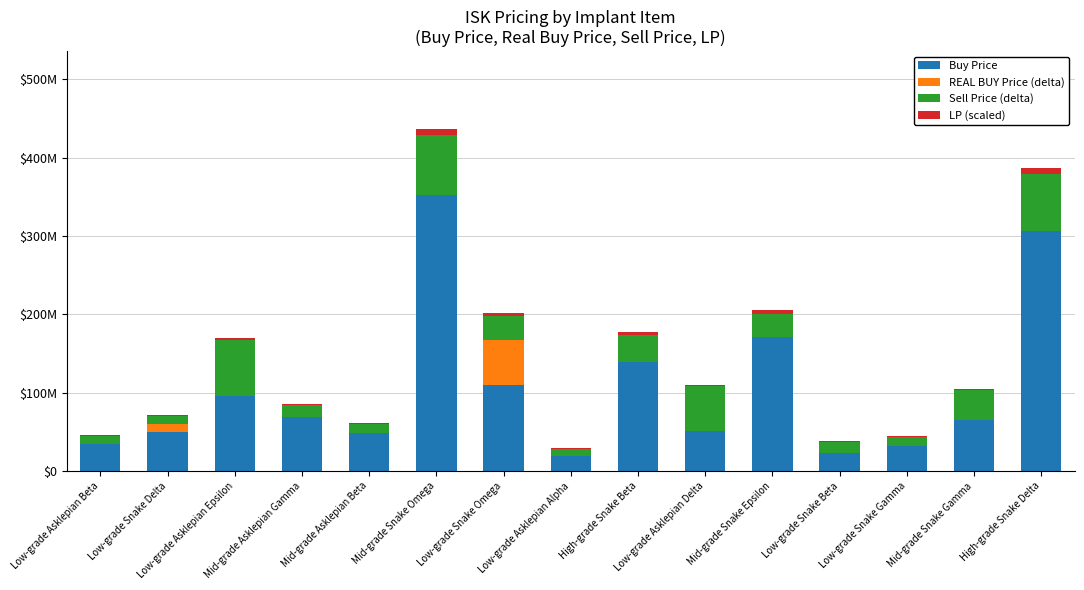

True or false: LP (scaled) has a value of 369565 at Low-grade Snake Gamma.

False